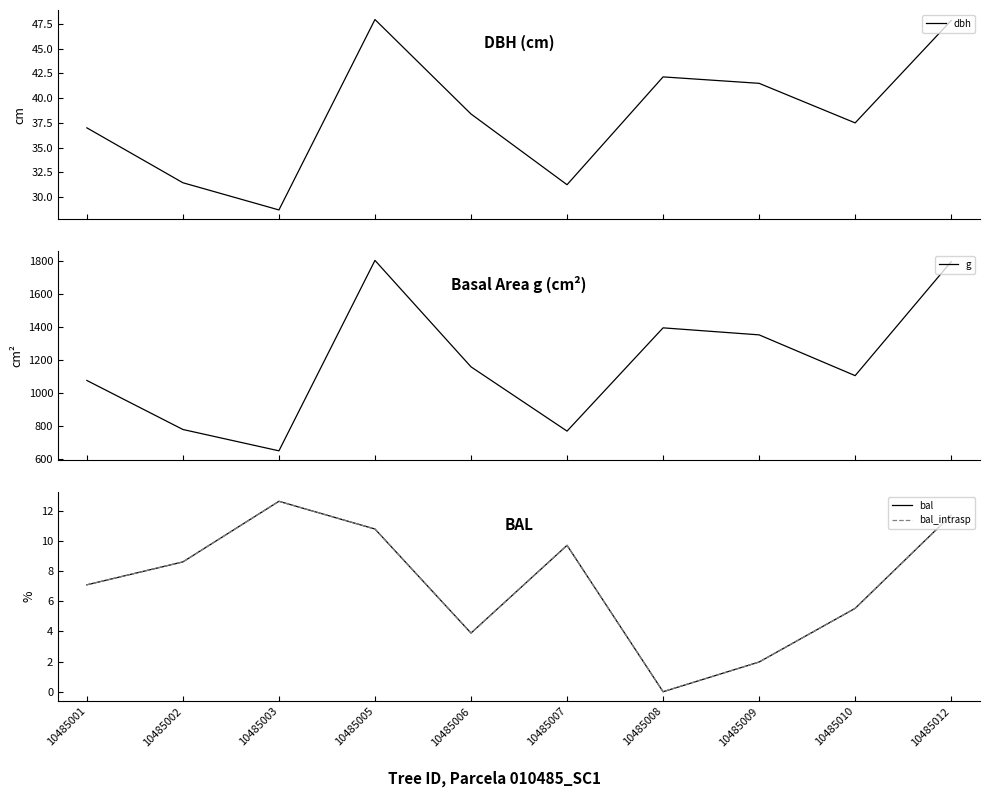

True or false: bal and g cross at least once.

False